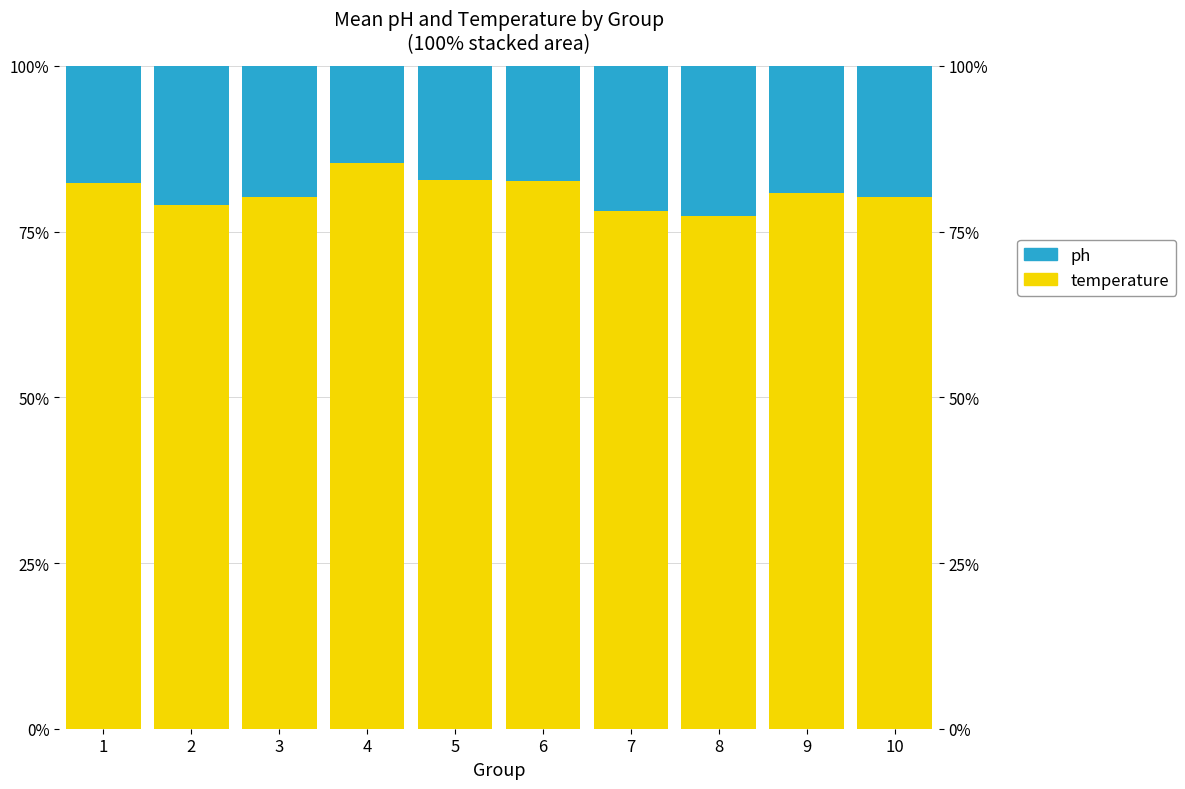

What is the average value of the temperature series?

80.9